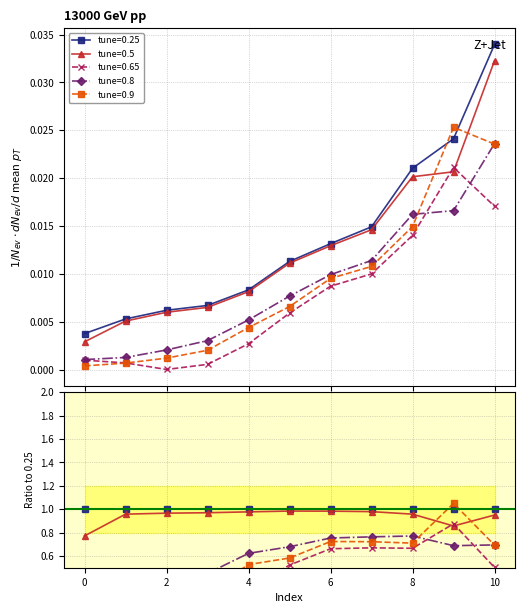

Where do 0.65 and 0.5 first cross each other?

8 and 9